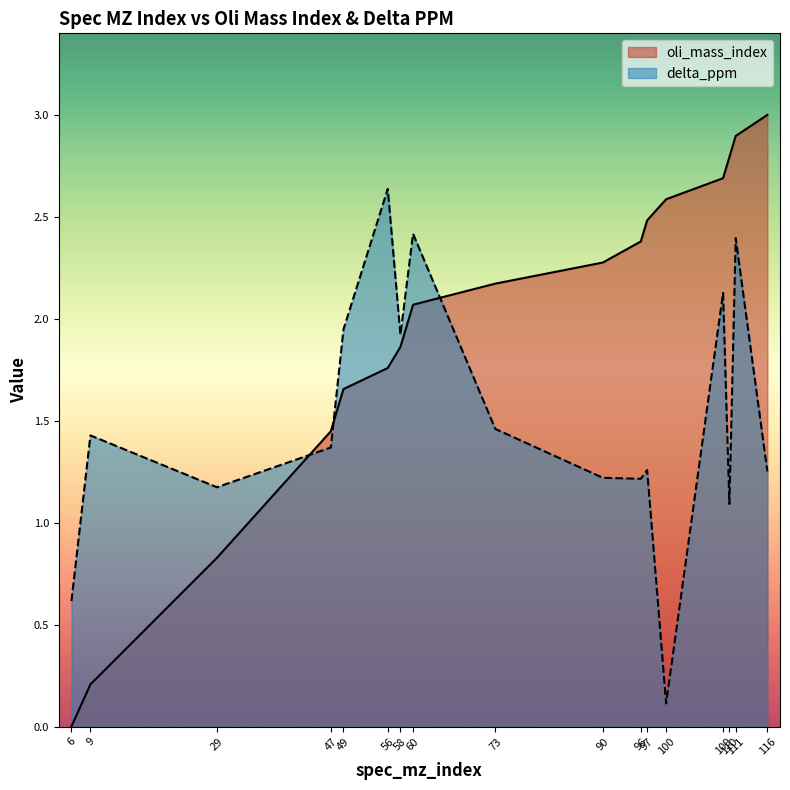

True or false: delta_ppm has a value of 2.6 at 58.

False